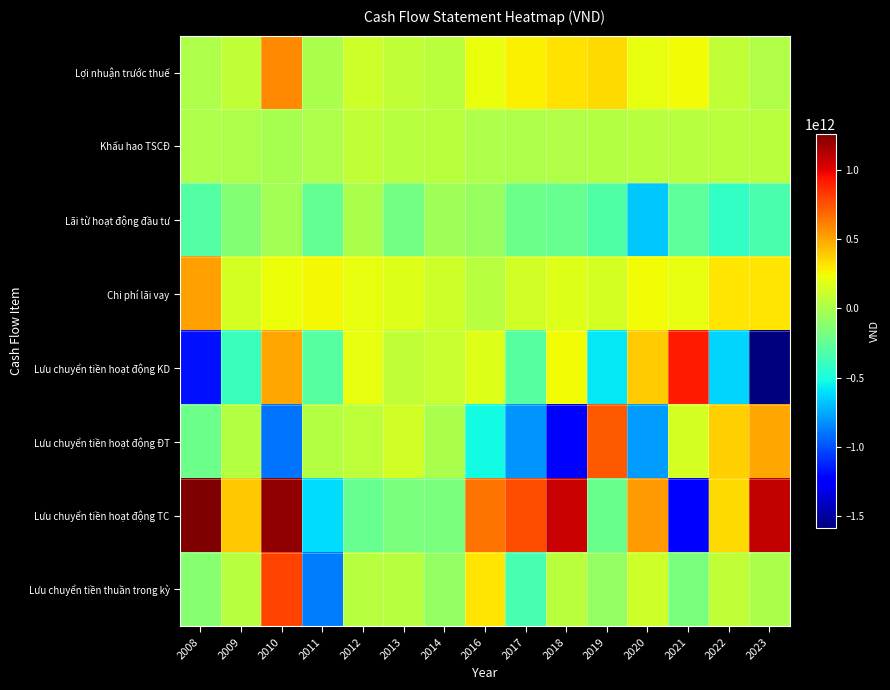

What is the total value across all series at 2009?

155209194107